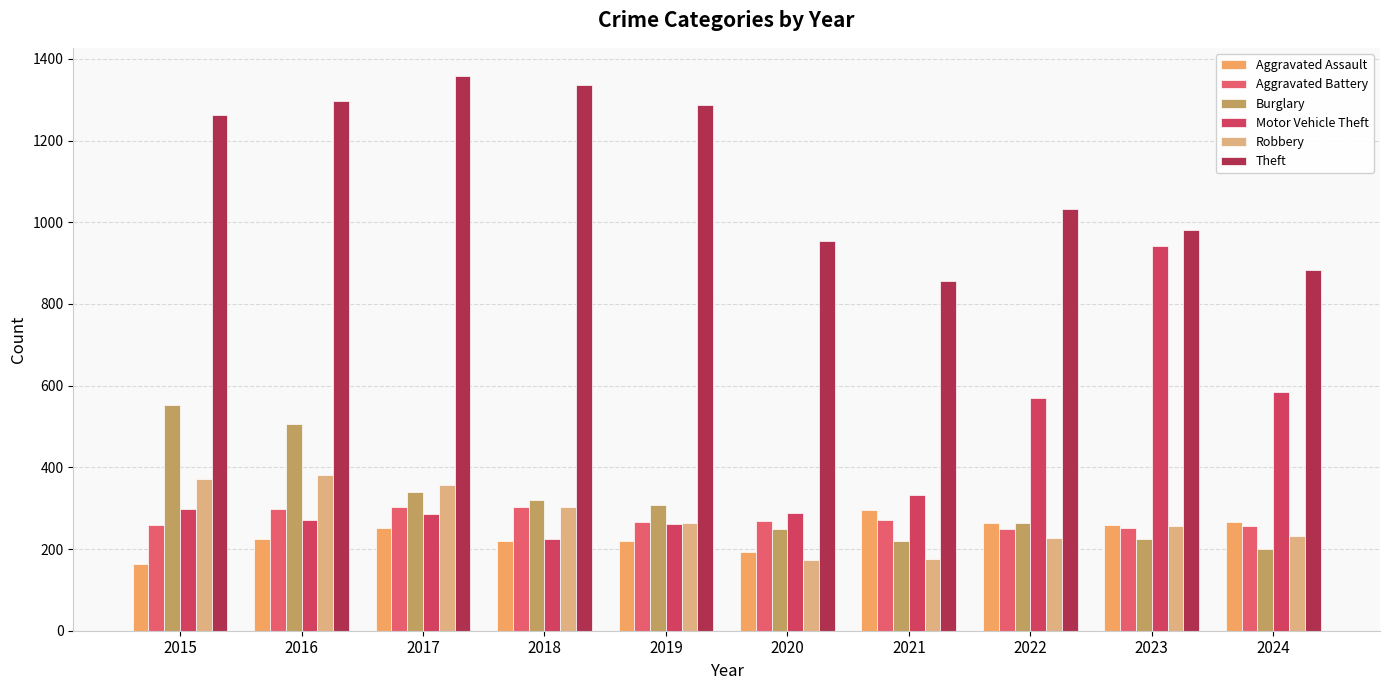

Which series has the largest total across all categories?

Theft